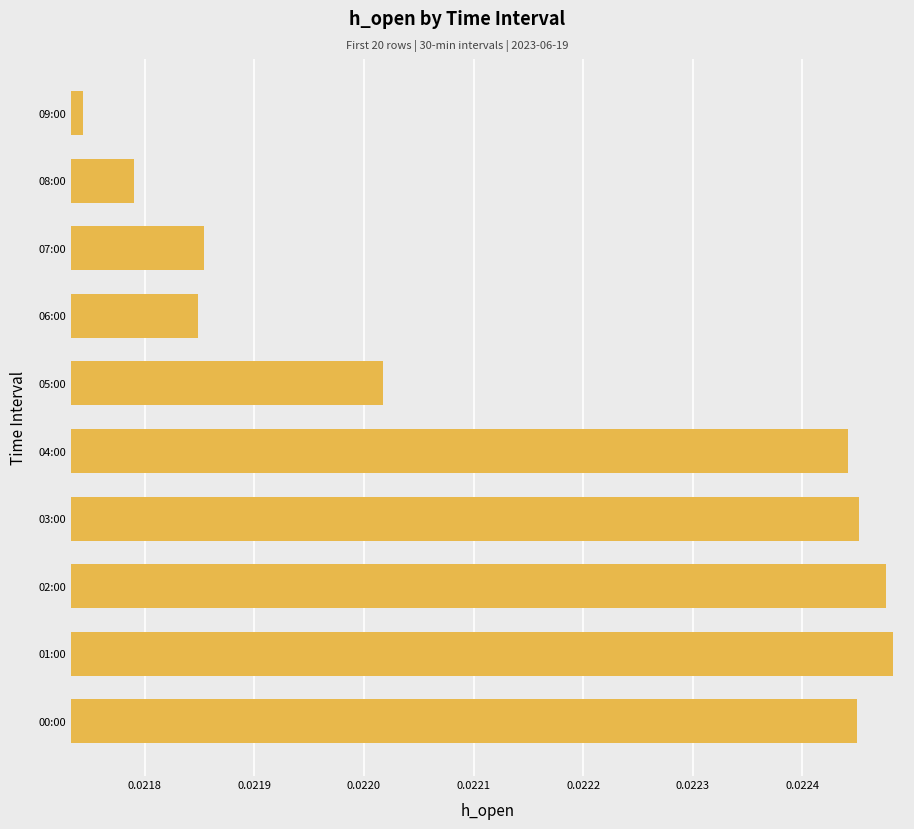

How many values are between 0 and 1?

10